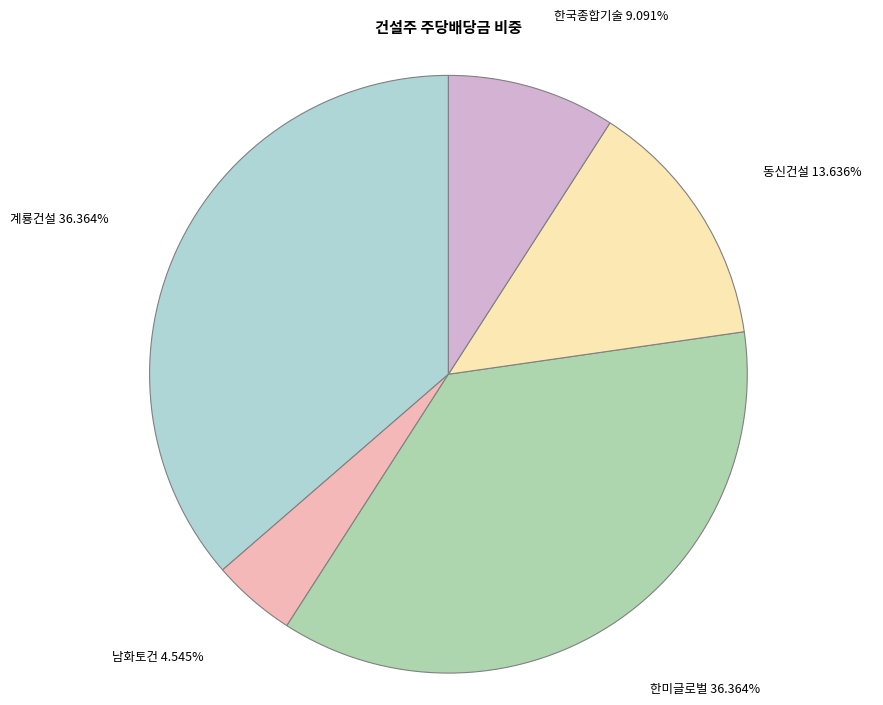

Is there any slice that represents more than half of the pie?

No